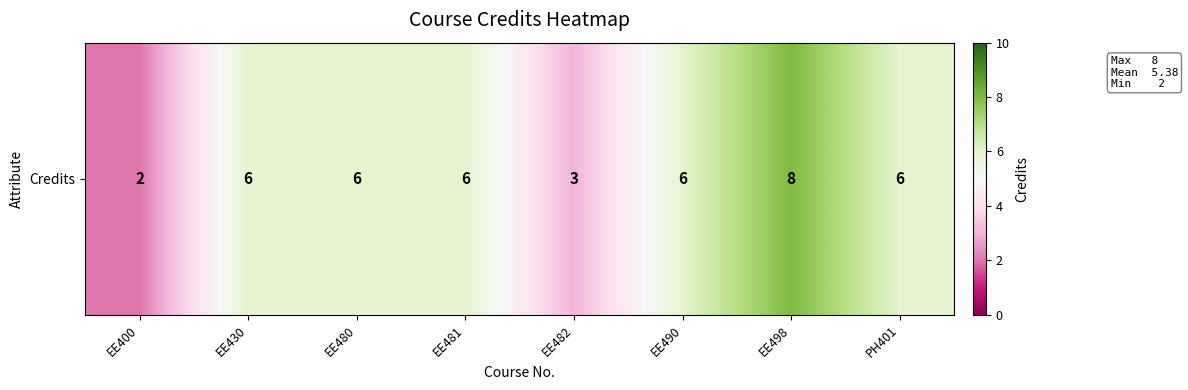

Rank the categories by value from lowest to highest.

EE400, EE482, EE430, EE480, EE481, EE490, PH401, EE498